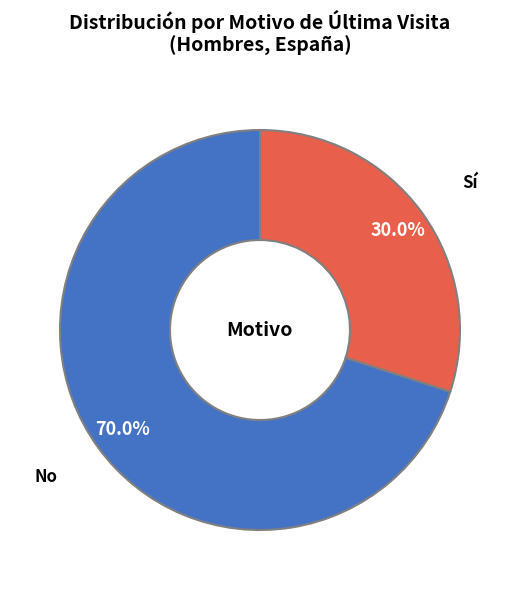

To the nearest percent, what is the combined percentage of Sí and No?

100%